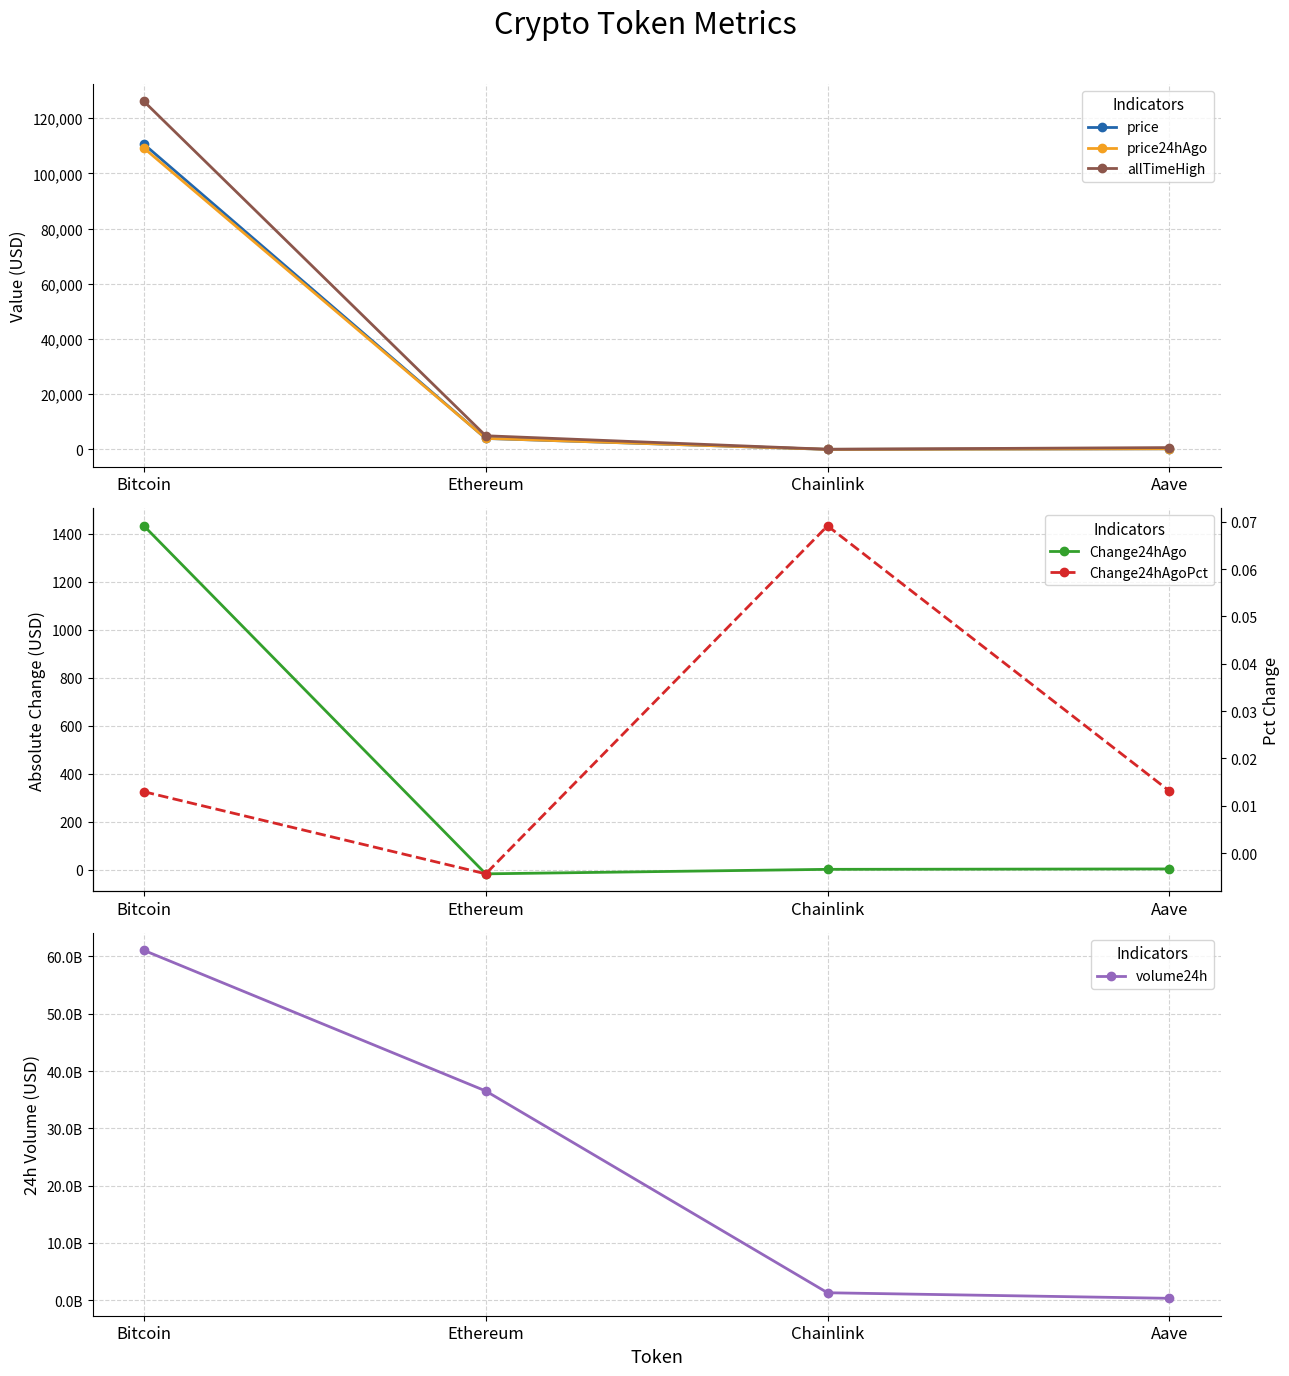

Does the chart have visible grid lines?

Yes